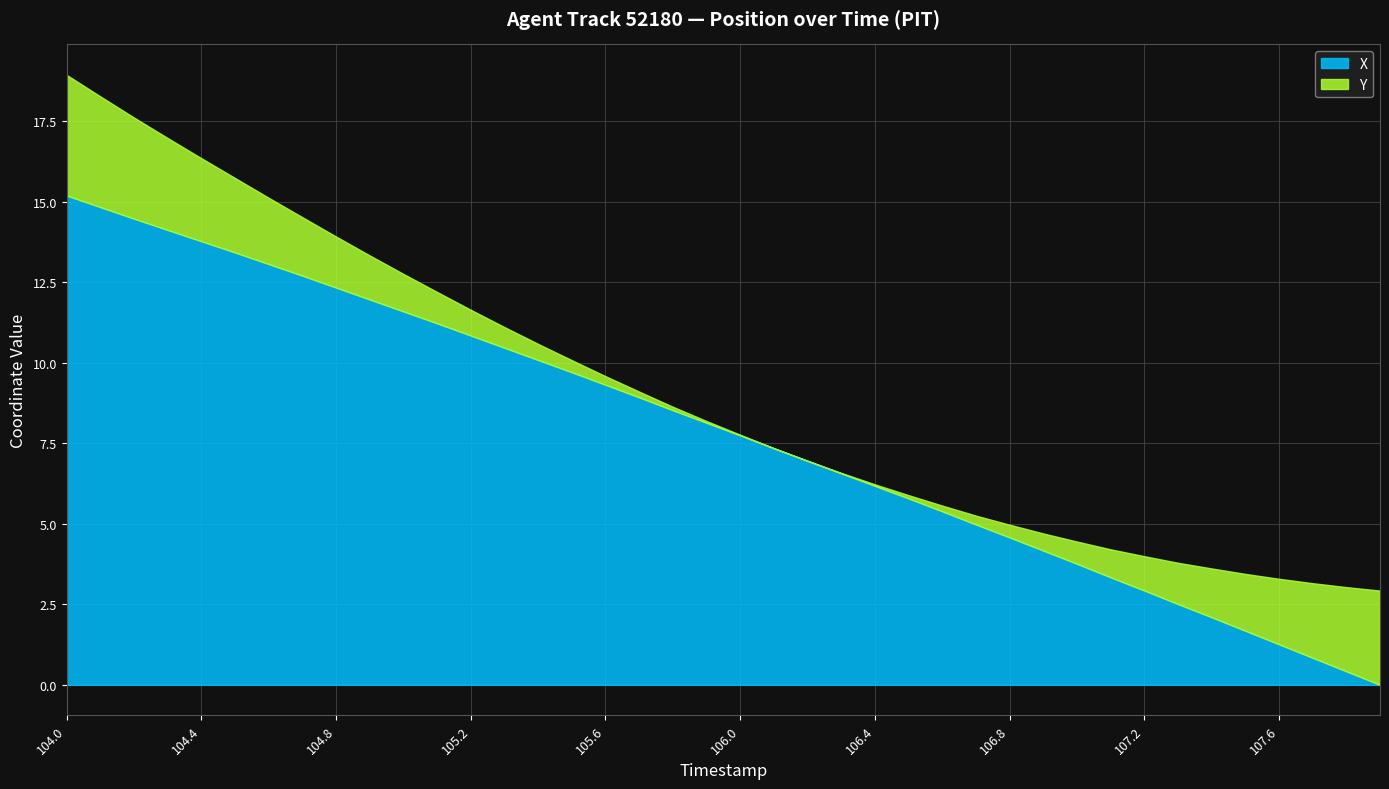

What is the maximum value for X?

15.2